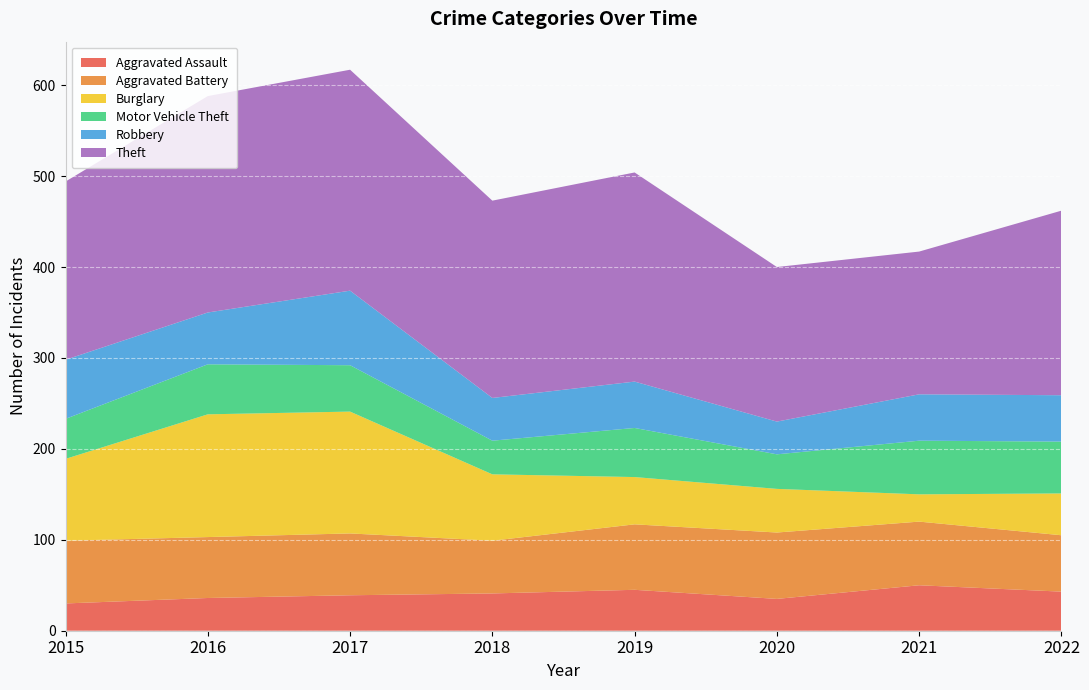

Reading left to right, list all the values displayed in this chart.

Aggravated Assault: 2015=30	2016=36	2017=39	2018=41	2019=45	2020=35	2021=50	2022=43
Aggravated Battery: 2015=69	2016=67	2017=68	2018=58	2019=72	2020=73	2021=70	2022=62
Burglary: 2015=90	2016=135	2017=134	2018=73	2019=52	2020=48	2021=30	2022=46
Motor Vehicle Theft: 2015=44	2016=55	2017=51	2018=37	2019=54	2020=38	2021=59	2022=57
Robbery: 2015=65	2016=57	2017=82	2018=47	2019=51	2020=36	2021=51	2022=51
Theft: 2015=196	2016=238	2017=243	2018=217	2019=230	2020=170	2021=157	2022=203